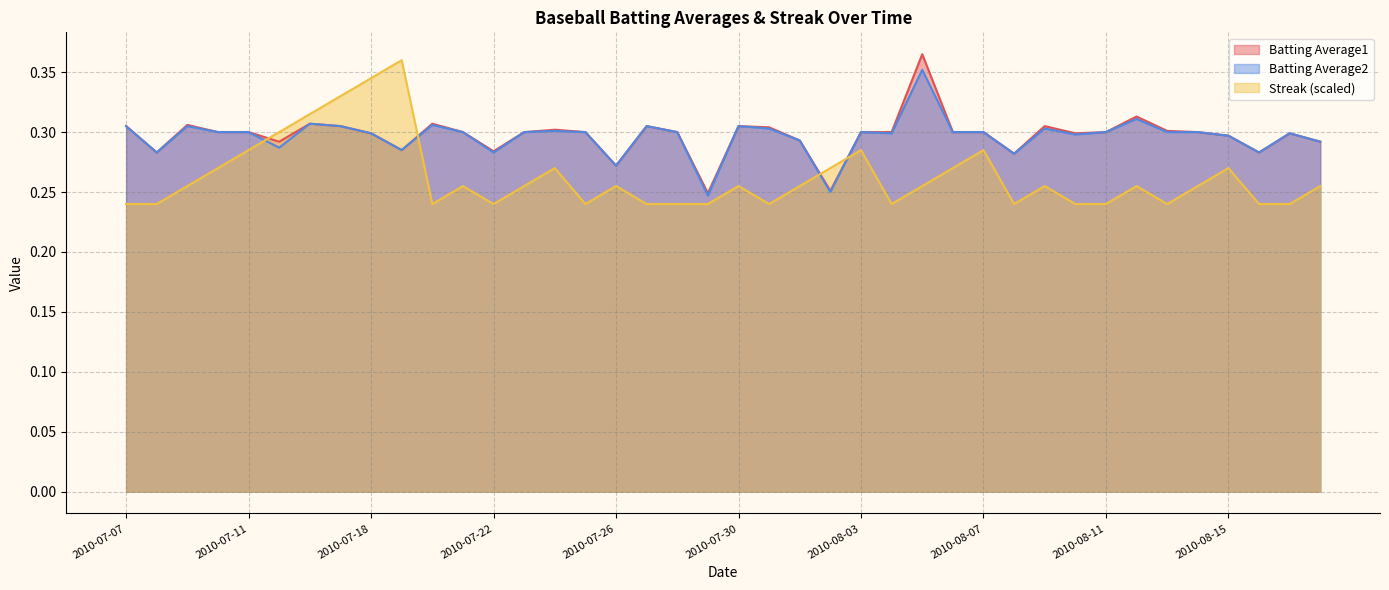

Is it true that Batting Average2 equals 0.4 at 2010-08-10?

False